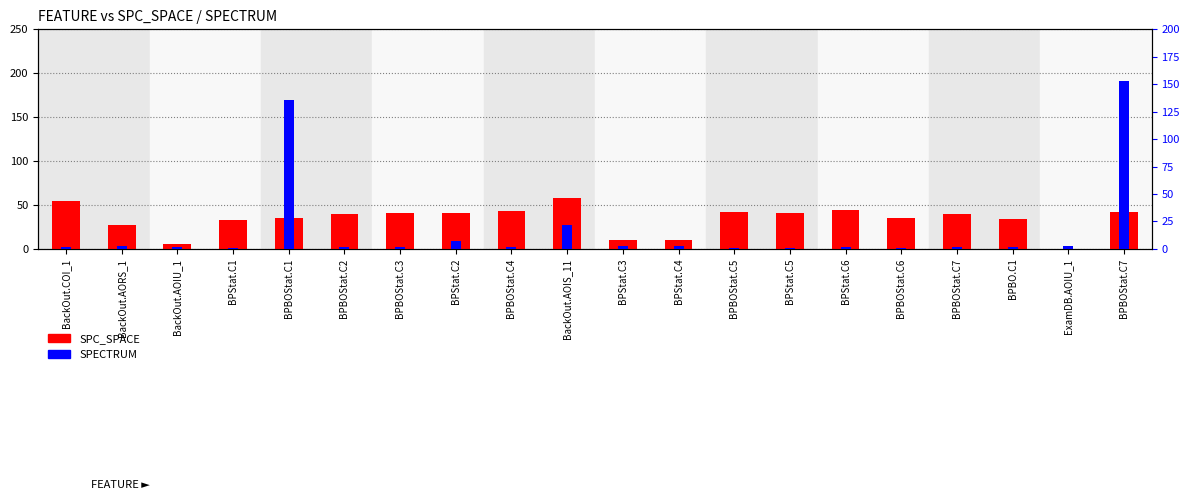

What is the value of the SPC_SPACE bar at the 4th from the left?

33